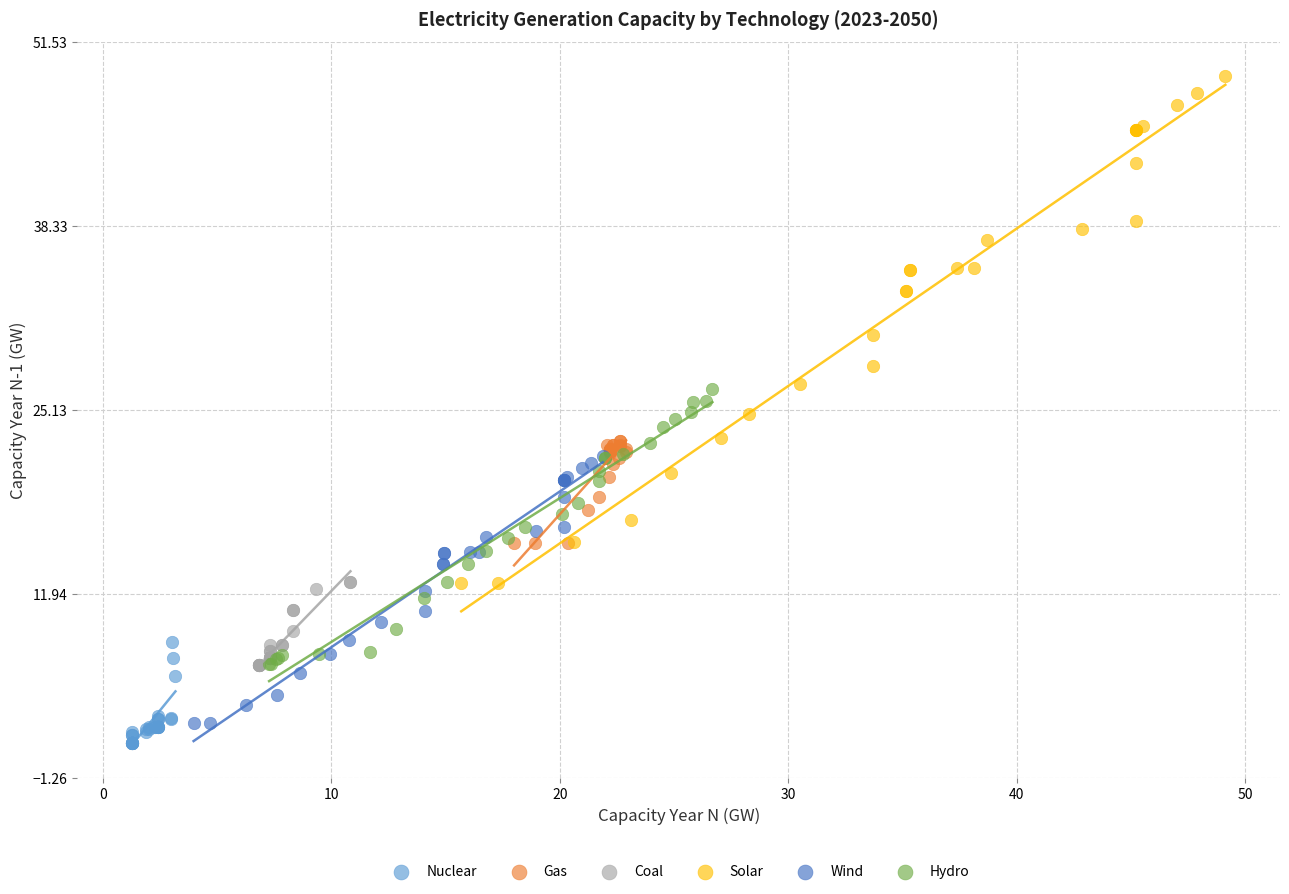

Which series contains the highest Y value?

Solar